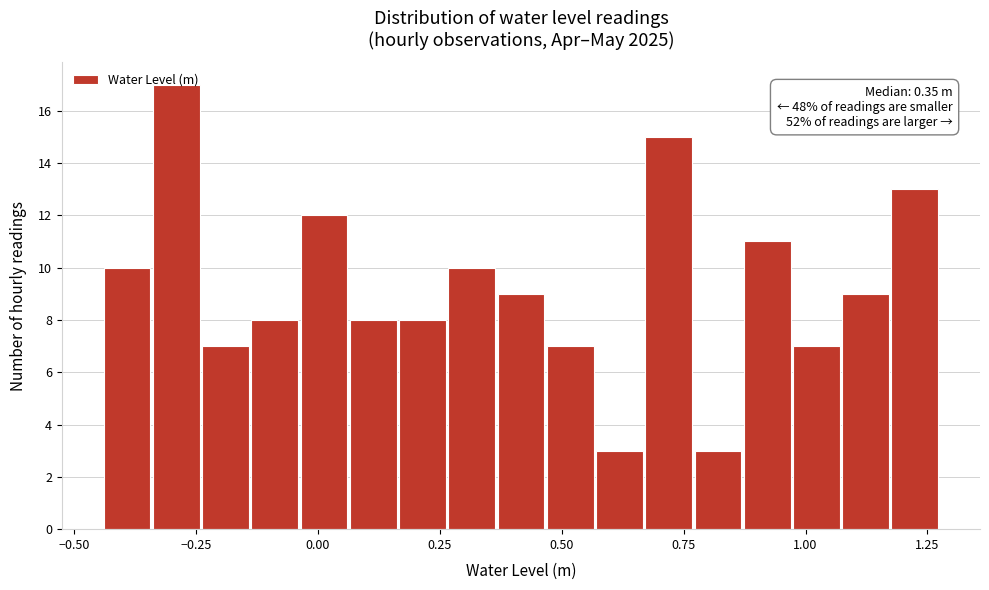

Read against the x-axis, roughly where is the centre of the tallest bar?

-0.30